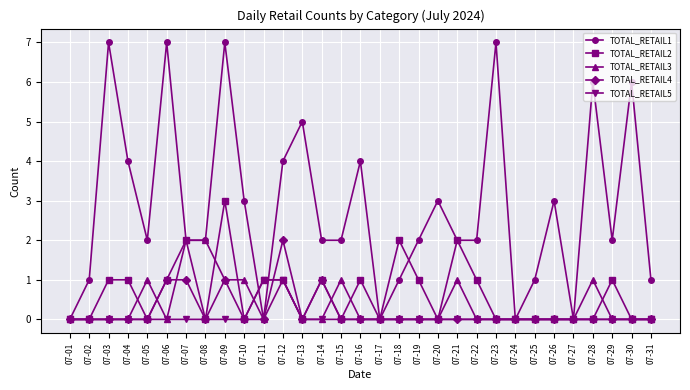

The value of TOTAL_RETAIL5 at 07-13 is -1. True or false?

False